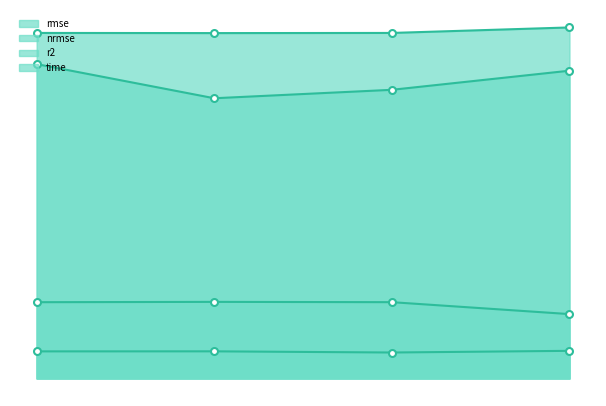

Is the value of time at 16 greater than the value of nrmse at 4?

Yes